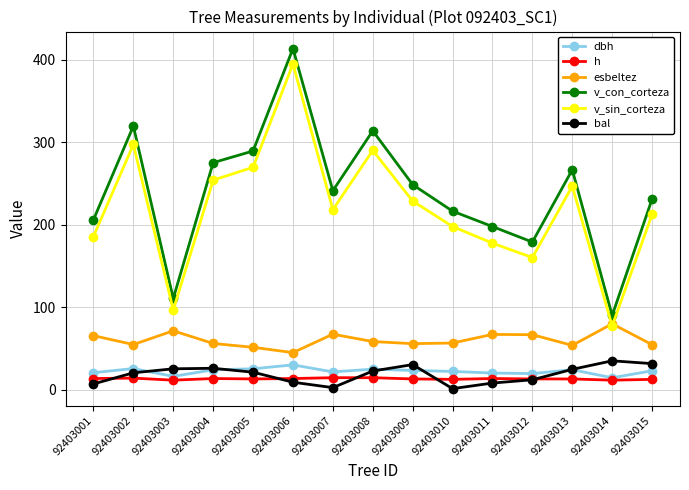

True or false: bal and h intersect in this chart.

True